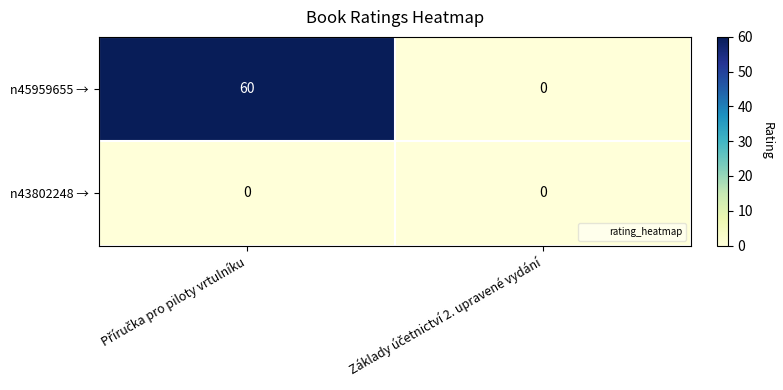

What is the difference between the maximum and minimum values in the n45959655 → series?

60